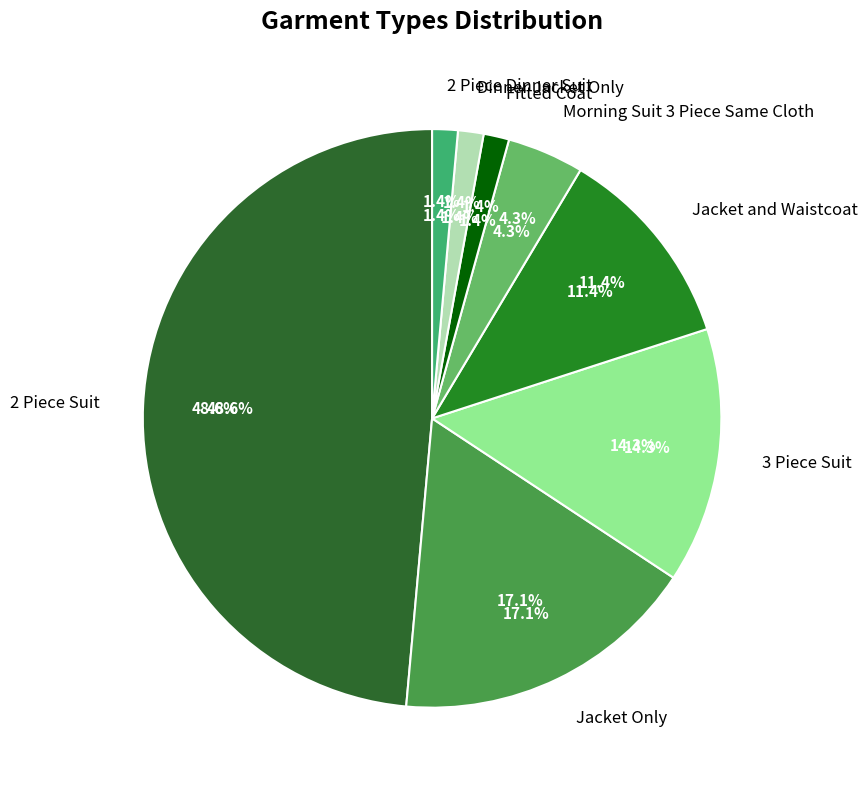

How much of the chart is everything except Jacket and Waistcoat?

88.6%